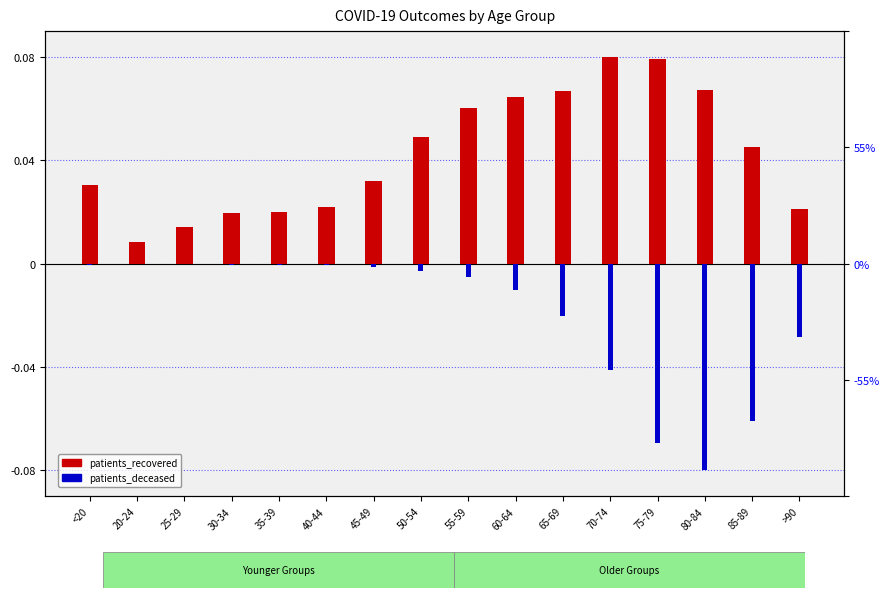

Reading right to left, list all the values displayed in this chart.

patients_recovered: >90=0.0	85-89=0.0	80-84=0.1	75-79=0.1	70-74=0.1	65-69=0.1	60-64=0.1	55-59=0.1	50-54=0.0	45-49=0.0	40-44=0.0	35-39=0.0	30-34=0.0	25-29=0.0	20-24=0.0	<20=0.0
patients_deceased: >90=-0.0	85-89=-0.1	80-84=-0.1	75-79=-0.1	70-74=-0.0	65-69=-0.0	60-64=-0.0	55-59=-0.0	50-54=-0.0	45-49=-0.0	40-44=-0.0	35-39=-0.0	30-34=-0.0	25-29=-0.0	20-24=-0.0	<20=-0.0